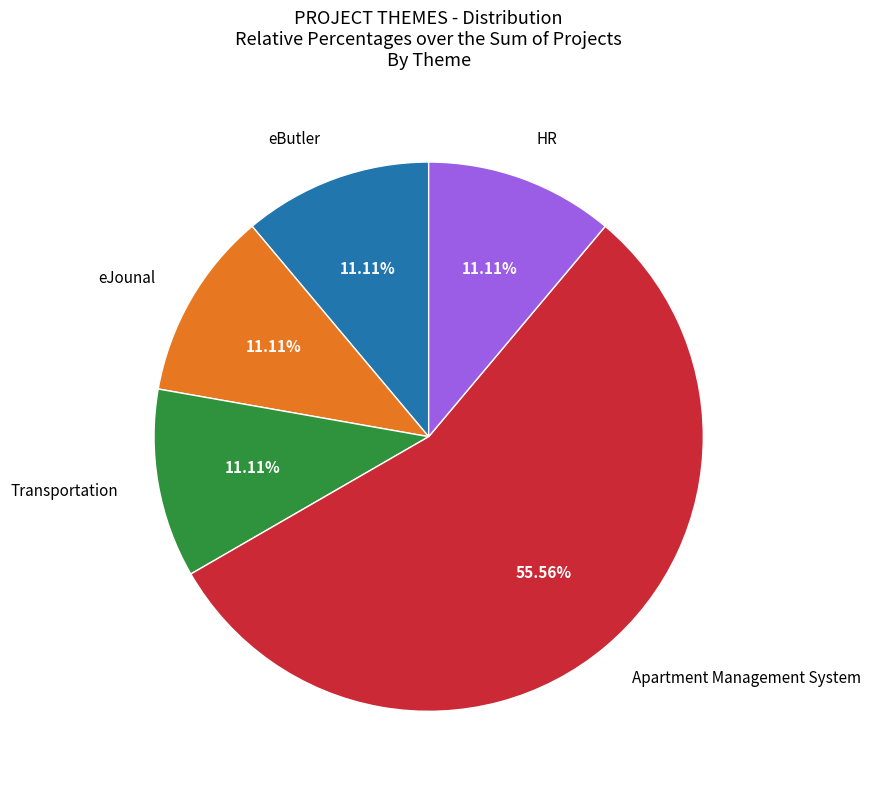

Does any single category account for the majority?

Yes